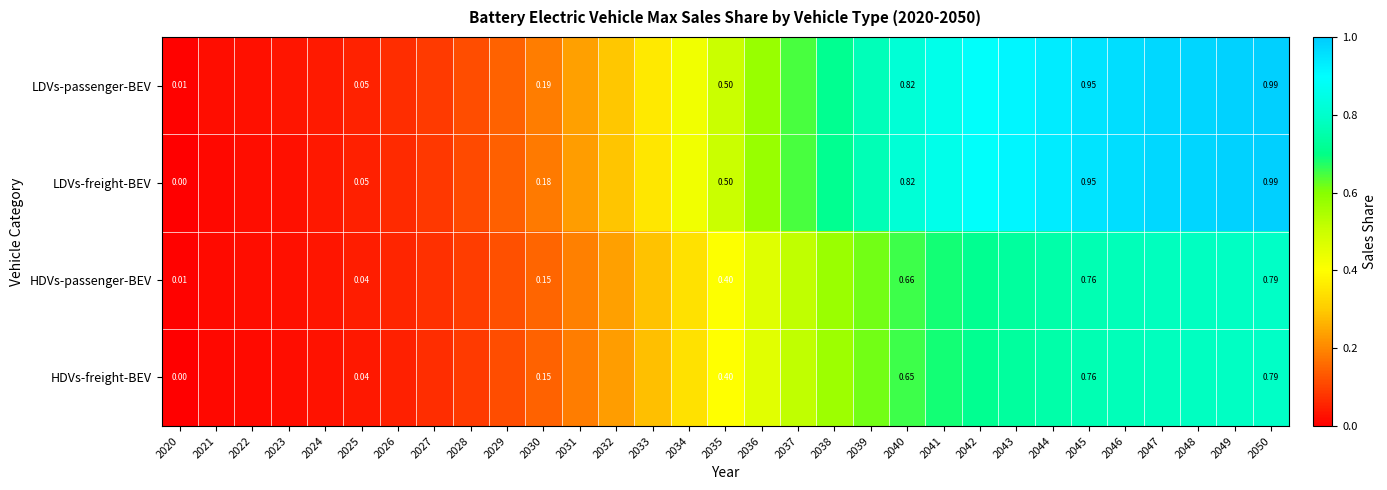

At how many categories does at least one series exceed 0?

31